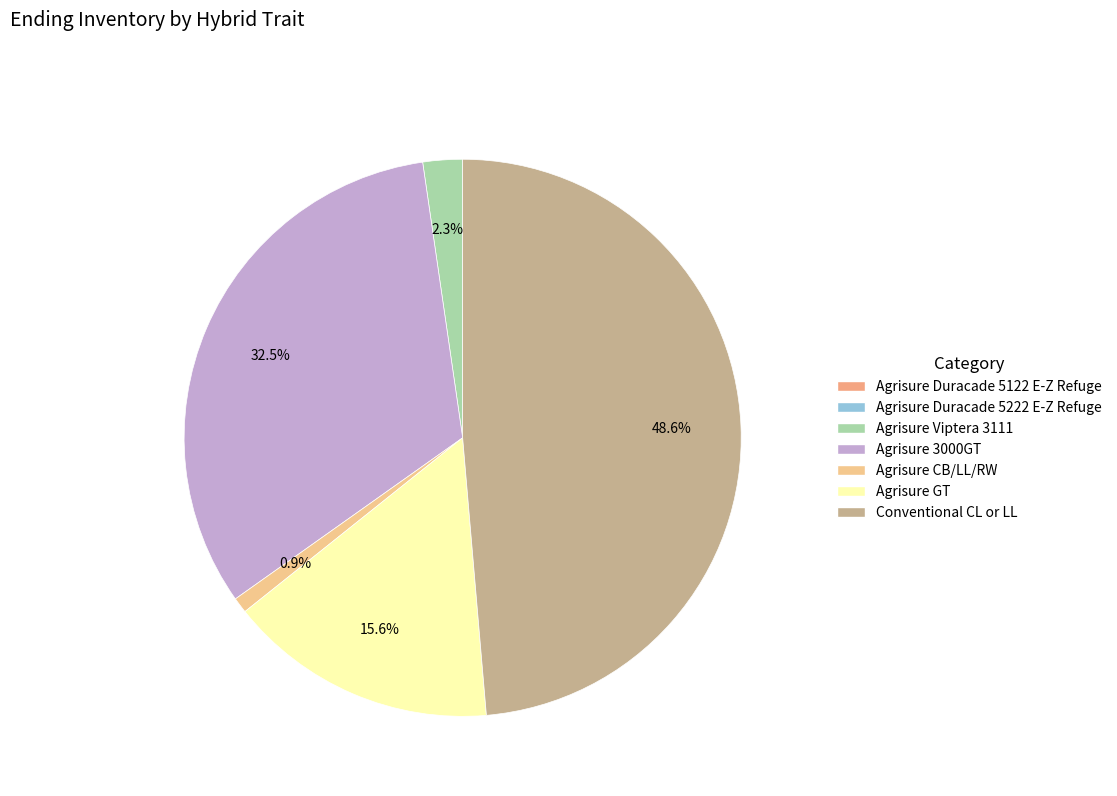

Is there a majority slice in this chart?

No